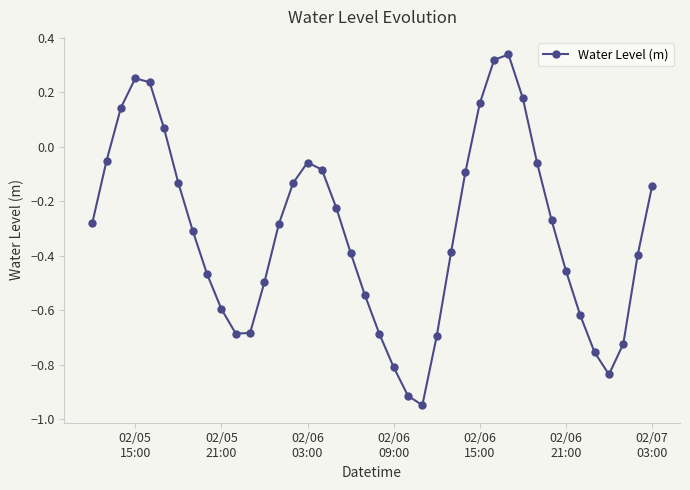

How many points are higher than both their immediate neighbors (excluding endpoints)?

3